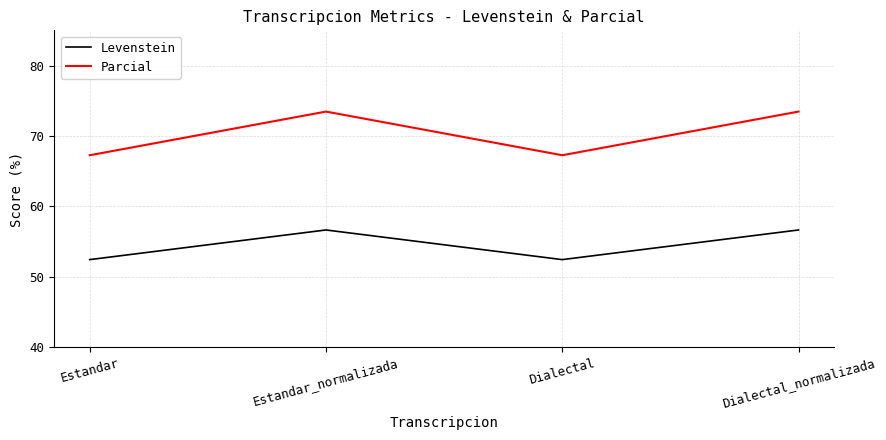

How many interior local valleys does the Parcial series have?

1